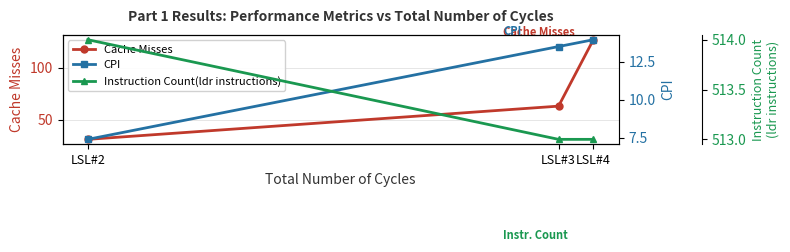

Rank the categories by Instruction Count(ldr instructions) value from highest to lowest.

LSL#2, LSL#3, LSL#4